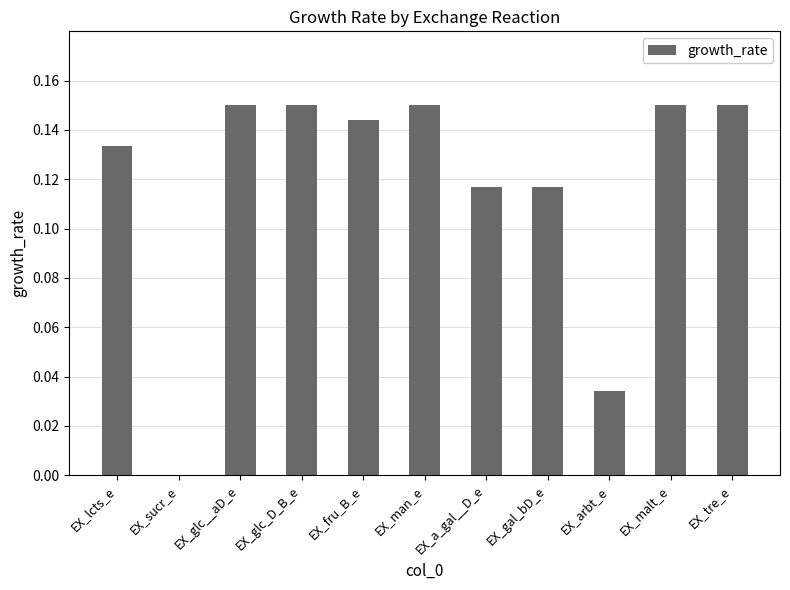

At which label is the value closest to 0?

EX_sucr_e